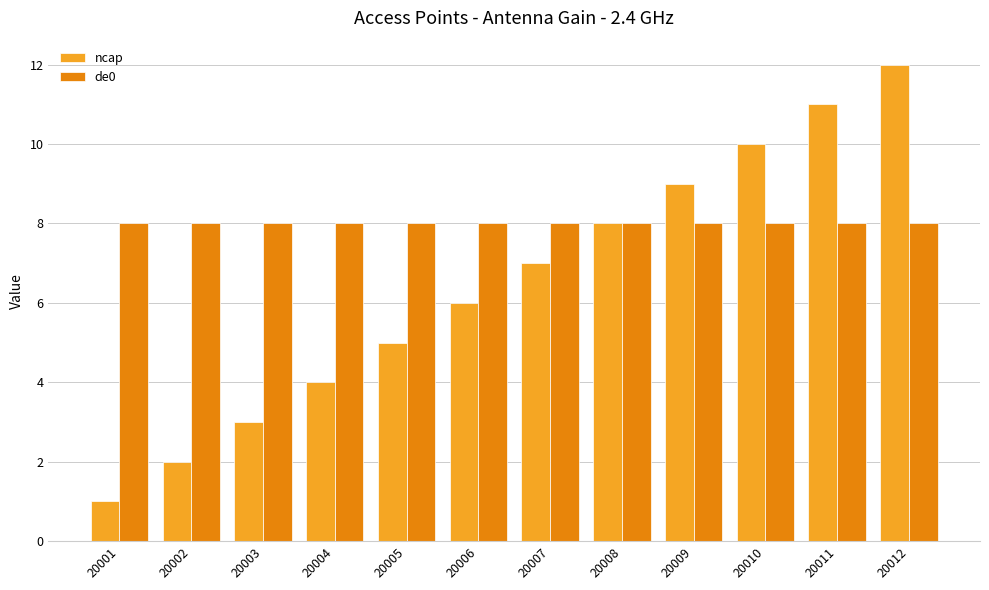

The de0 series shows 13 at 20006. True or false?

False